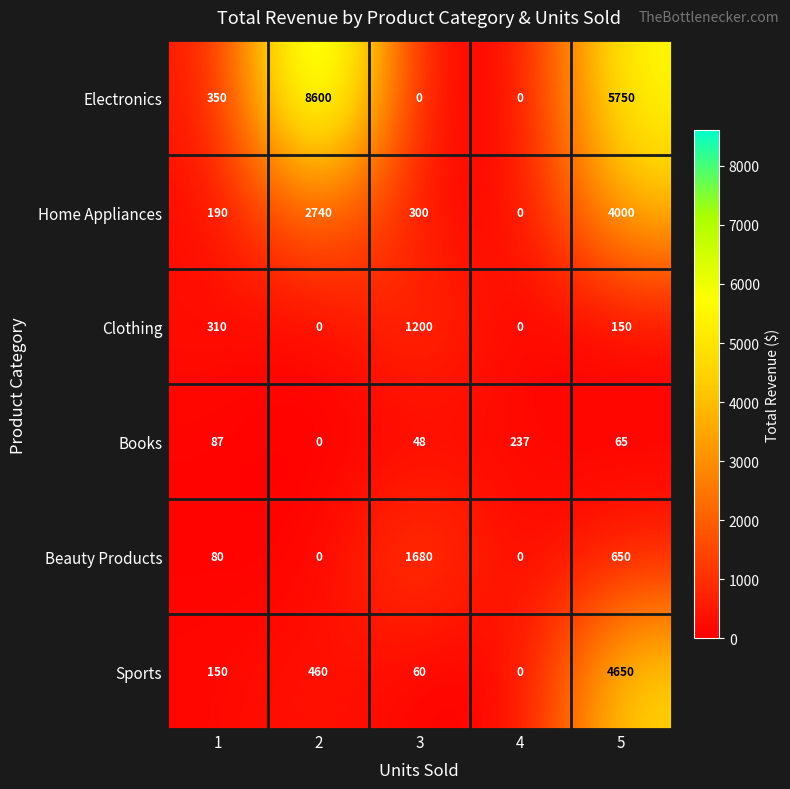

Which series changed the most between 1 and 3?

Beauty Products